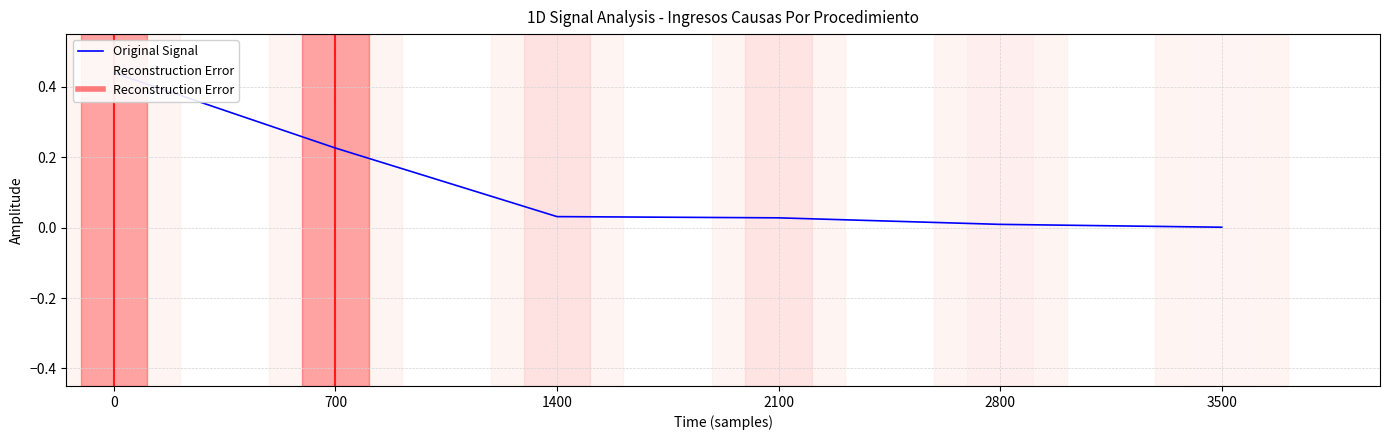

Which category has the lowest value across all series?

3500